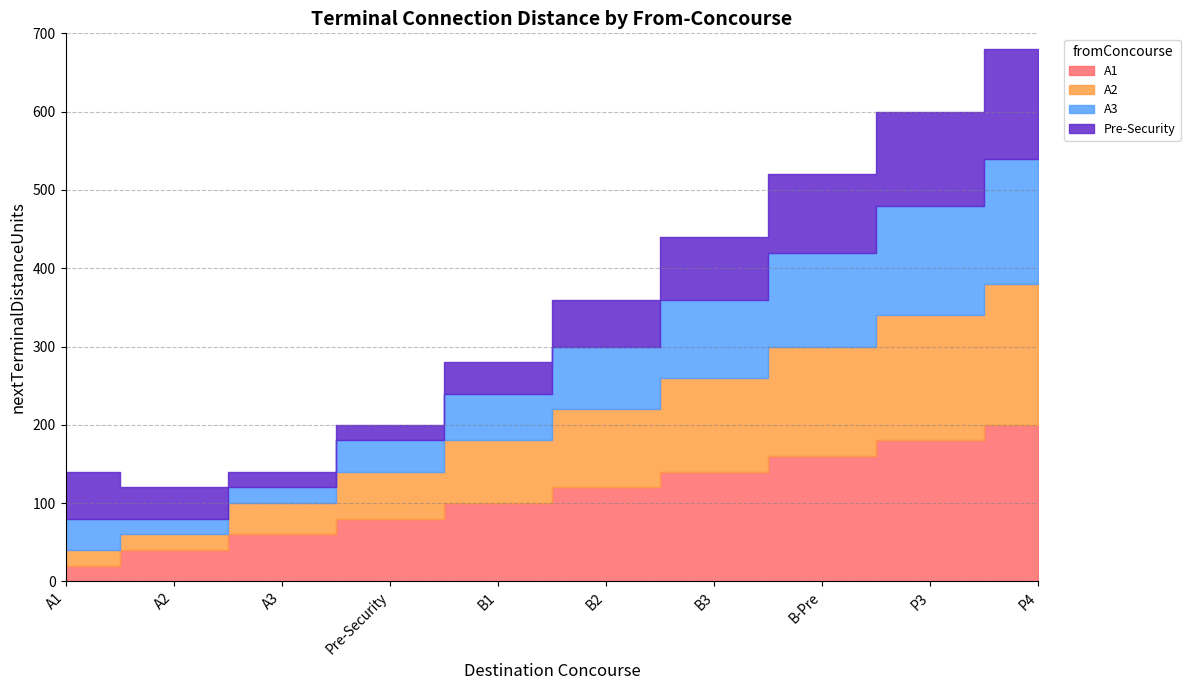

Reading left to right, extract all data points from this chart.

A1: A1=20	A2=40	A3=60	Pre-Security=80	B1=100	B2=120	B3=140	B-Pre=160	P3=180	P4=200
A2: A1=20	A2=20	A3=40	Pre-Security=60	B1=80	B2=100	B3=120	B-Pre=140	P3=160	P4=180
A3: A1=40	A2=20	A3=20	Pre-Security=40	B1=60	B2=80	B3=100	B-Pre=120	P3=140	P4=160
Pre-Security: A1=60	A2=40	A3=20	Pre-Security=20	B1=40	B2=60	B3=80	B-Pre=100	P3=120	P4=140